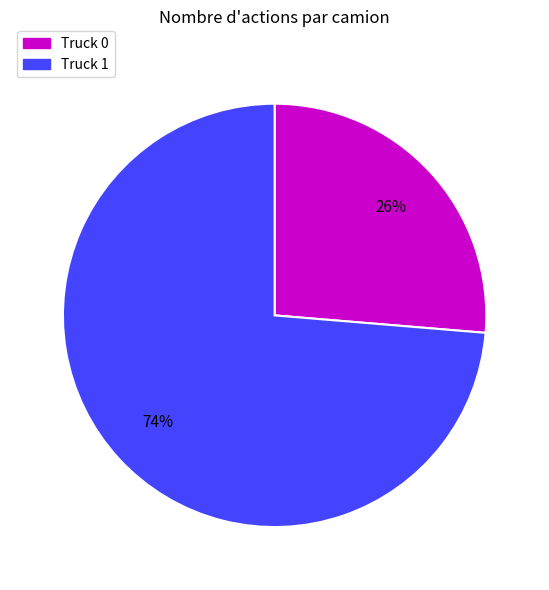

To the nearest percent, what portion does Truck 0 represent?

26%